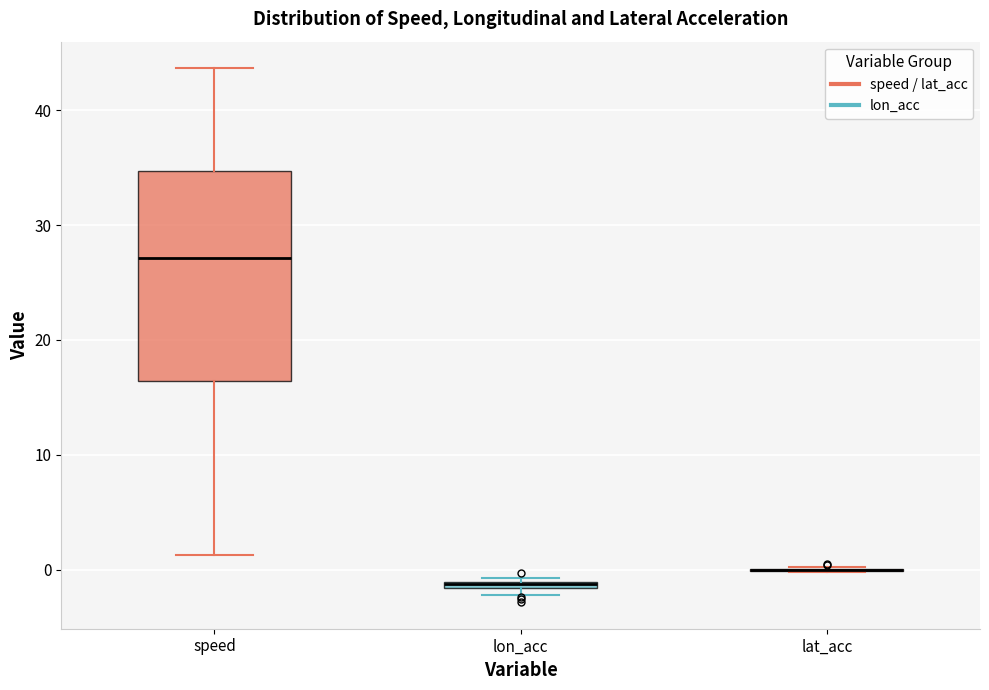

Which box is the tallest, from its lower edge to its upper edge?

speed